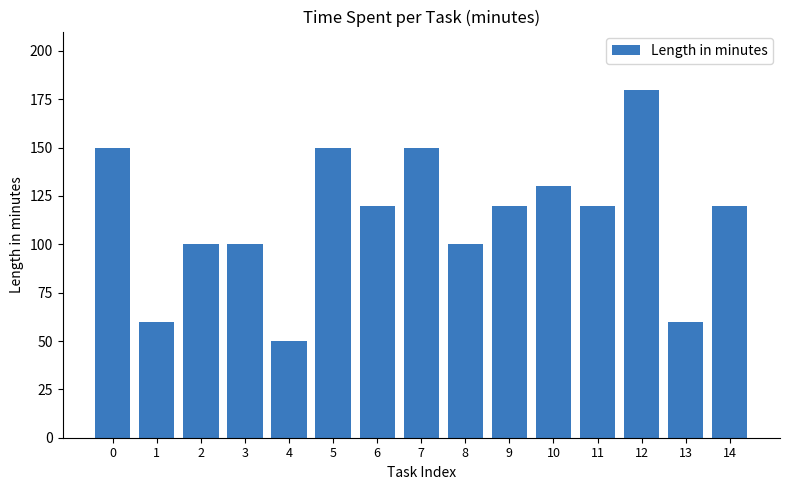

The chart shows a value of 120 at 6. True or false?

True